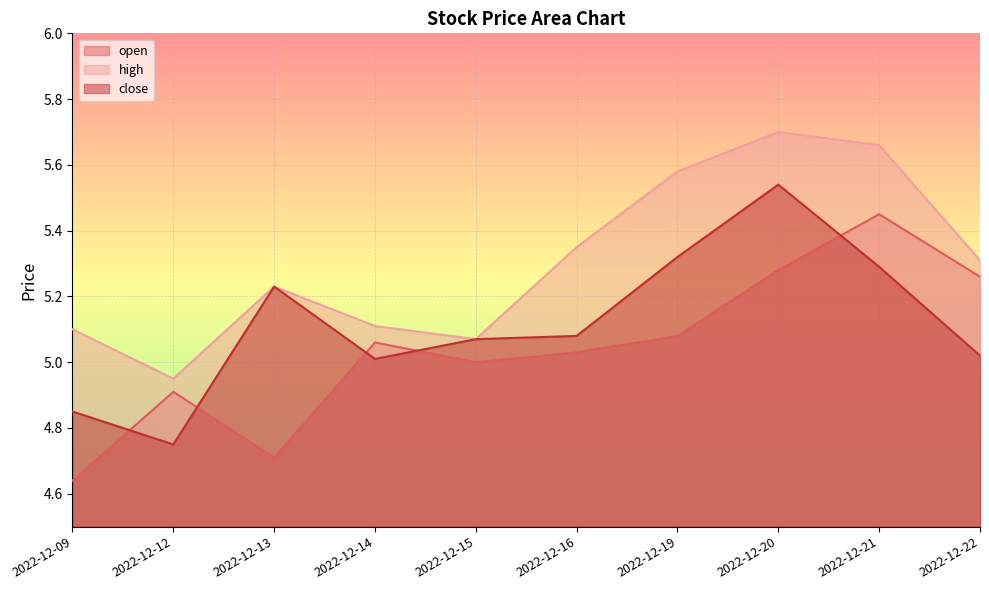

Reading right to left, what are all the values shown in this chart?

open: 2022-12-22=5.3	2022-12-21=5.5	2022-12-20=5.3	2022-12-19=5.1	2022-12-16=5.0	2022-12-15=5.0	2022-12-14=5.1	2022-12-13=4.7	2022-12-12=4.9	2022-12-09=4.6
high: 2022-12-22=5.3	2022-12-21=5.7	2022-12-20=5.7	2022-12-19=5.6	2022-12-16=5.3	2022-12-15=5.1	2022-12-14=5.1	2022-12-13=5.2	2022-12-12=5.0	2022-12-09=5.1
close: 2022-12-22=5.0	2022-12-21=5.3	2022-12-20=5.5	2022-12-19=5.3	2022-12-16=5.1	2022-12-15=5.1	2022-12-14=5.0	2022-12-13=5.2	2022-12-12=4.8	2022-12-09=4.8